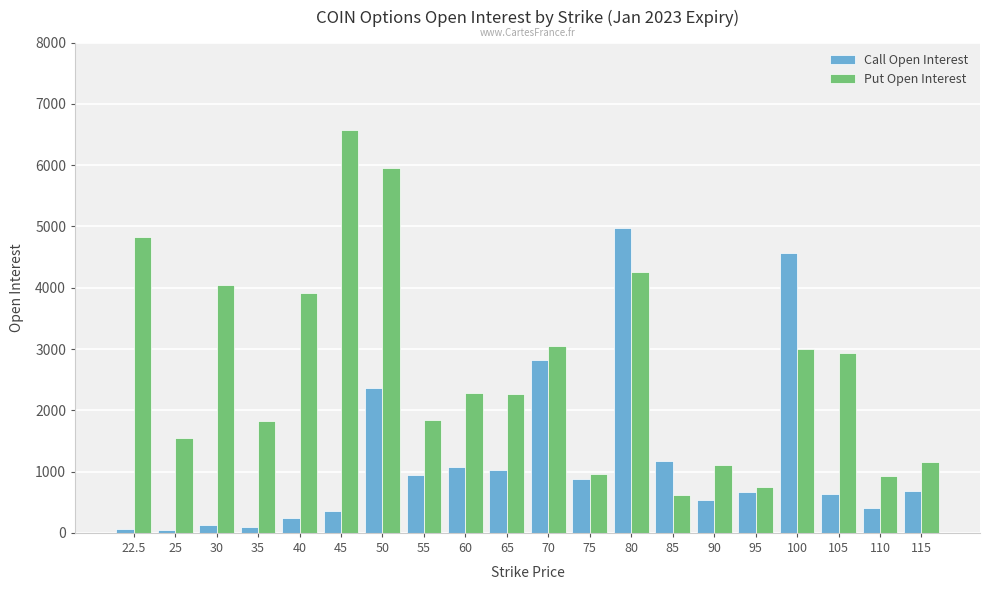

At which label does Put Open Interest reach its peak?

45